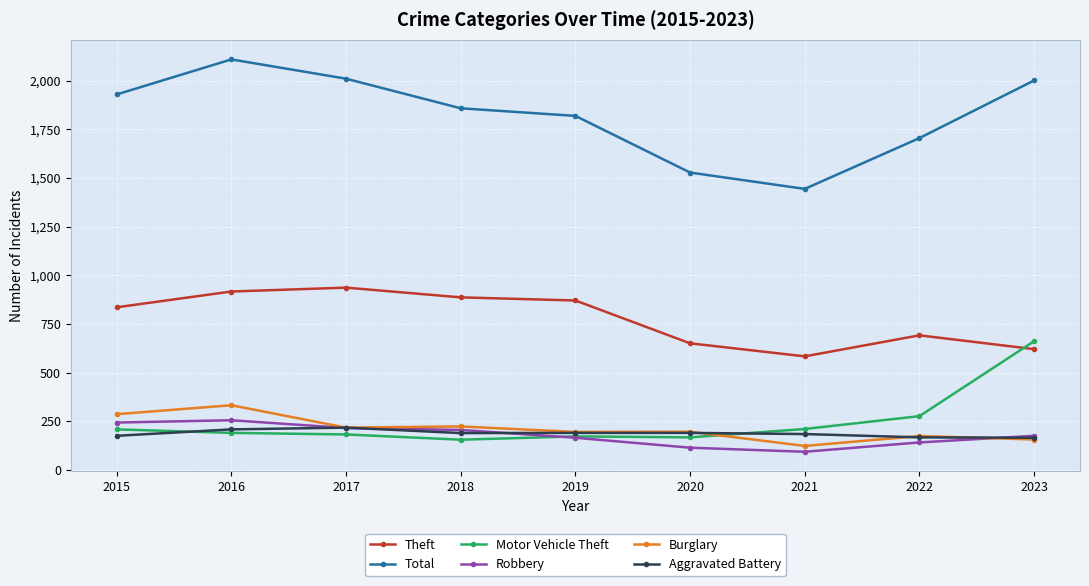

True or false: Total and Theft intersect in this chart.

False